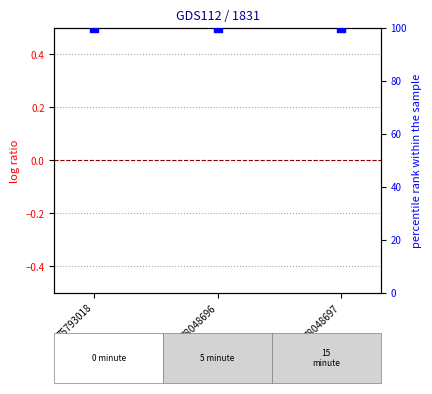

What is the total value across all series at 78048696?

100